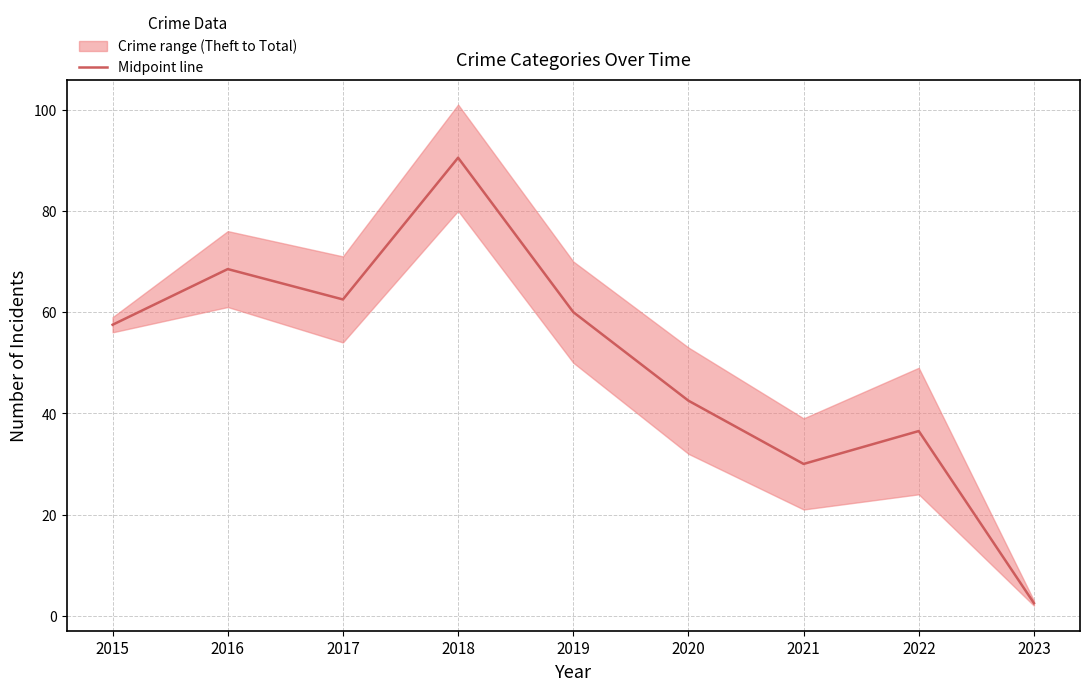

What is the change in value from 2021 to 2022?

+6.5